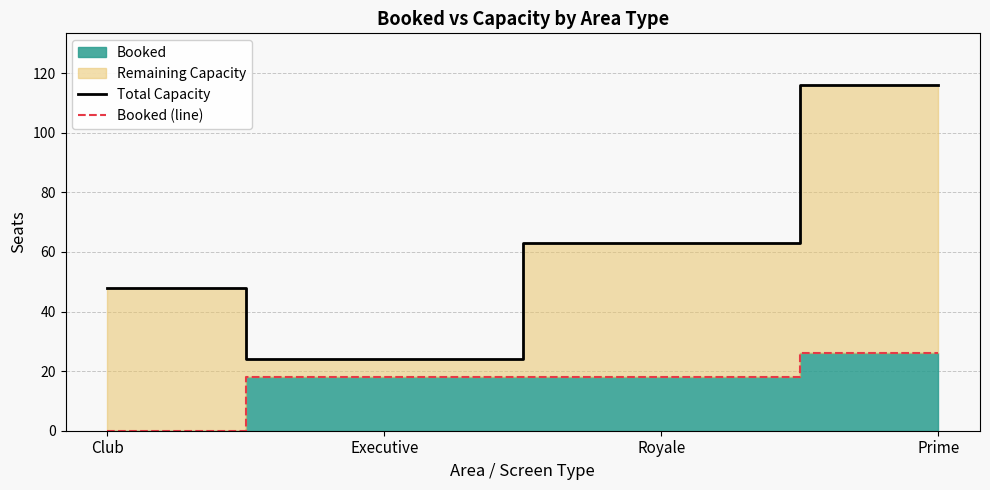

Rank the categories by Total Capacity value from lowest to highest.

Executive, Club, Royale, Prime